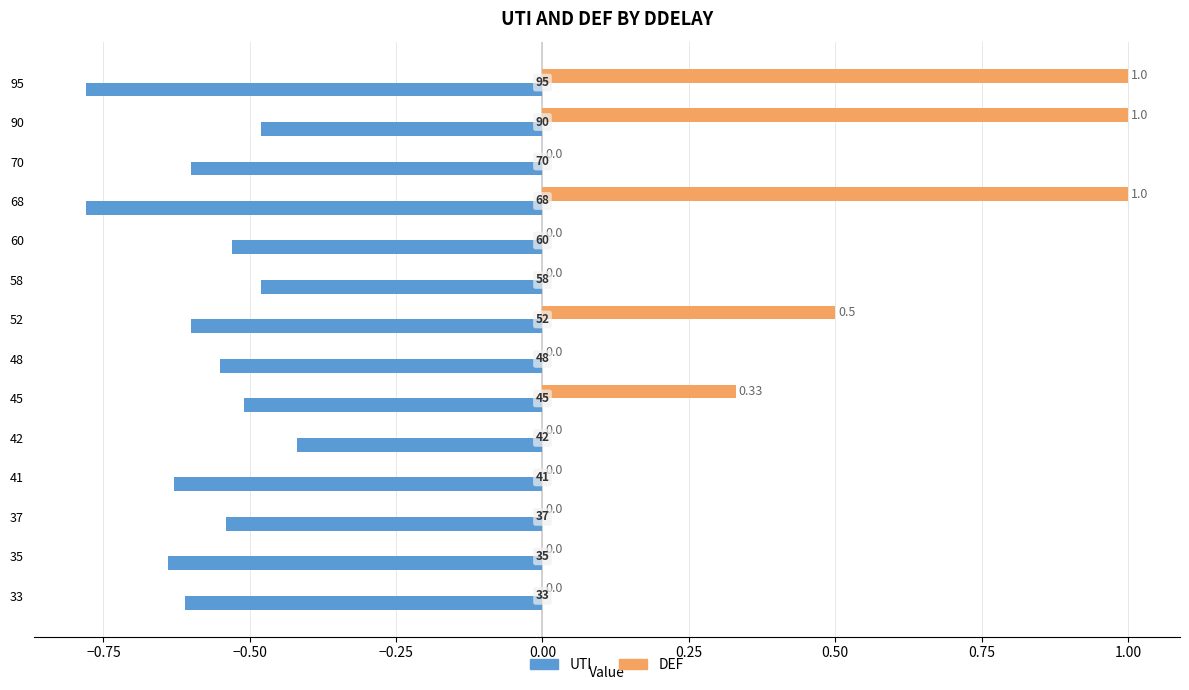

What are all the series names shown in the legend?

UTI, DEF